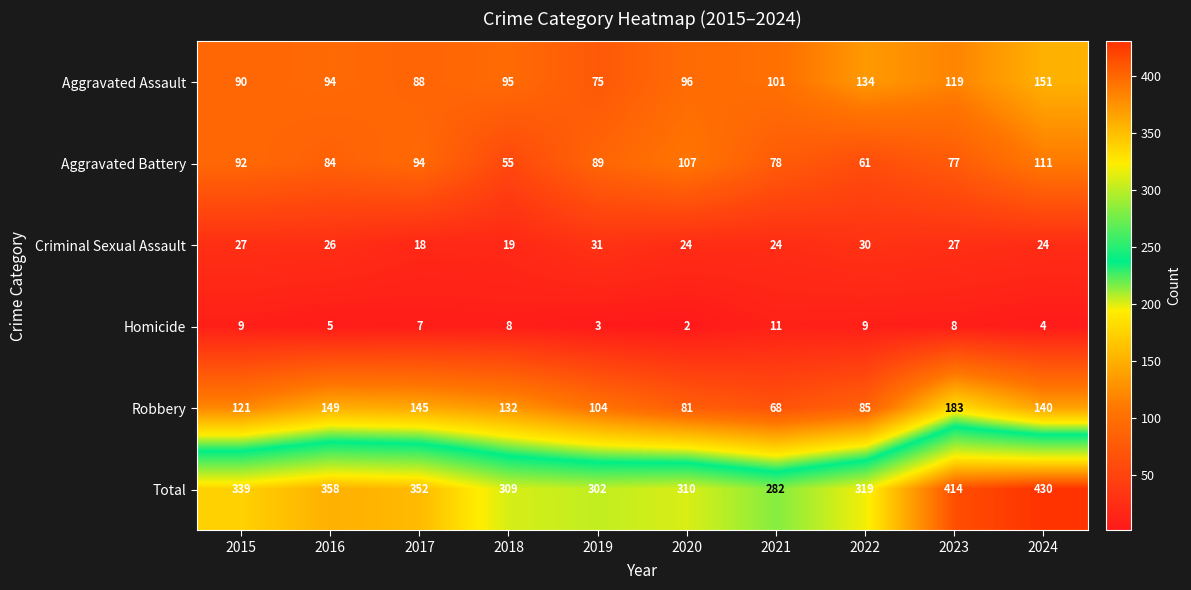

Count the number of categories in the chart.

10